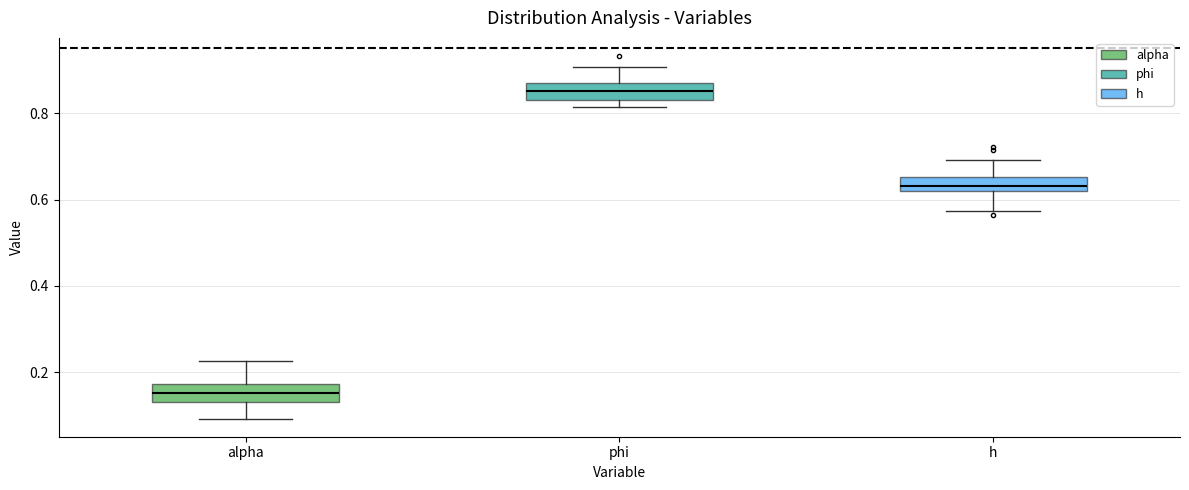

Which box's median line is the lowest?

alpha